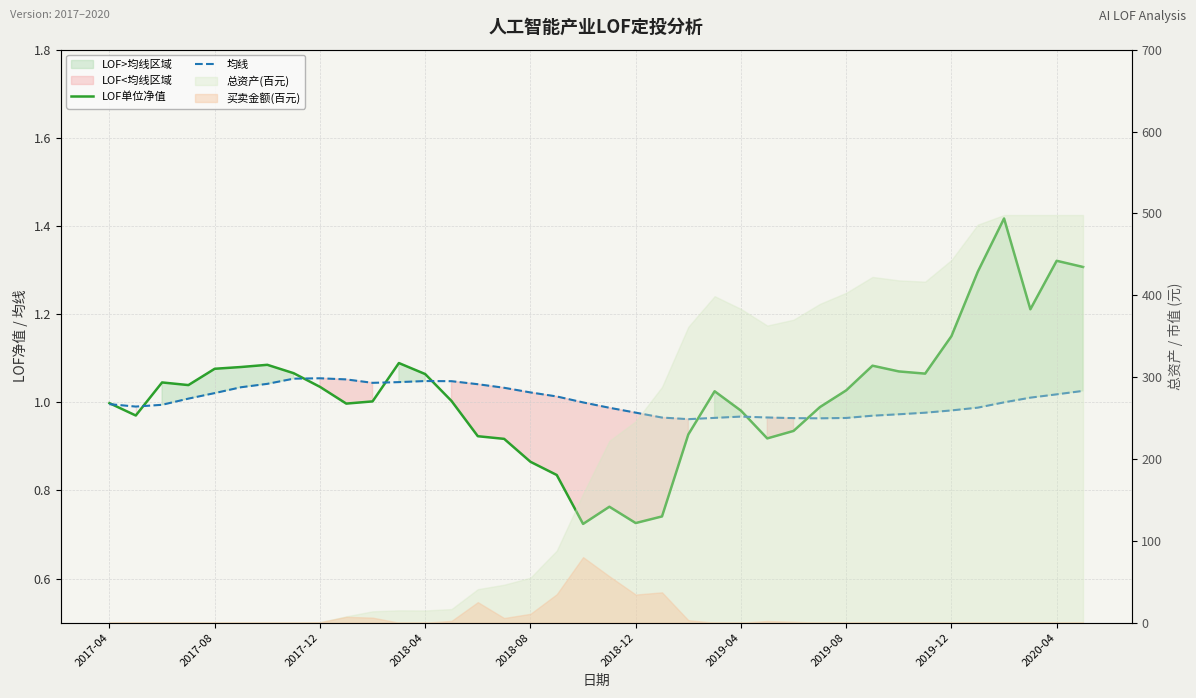

What is the difference between the maximum and minimum values in the 均线 series?

0.1